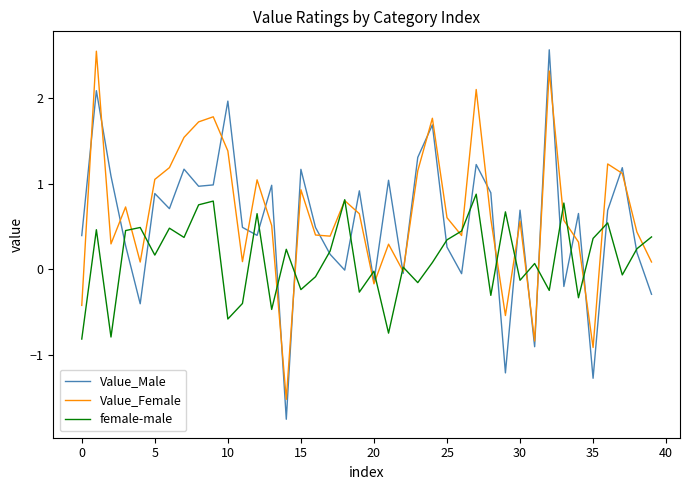

What is the greatest value displayed?

2.6